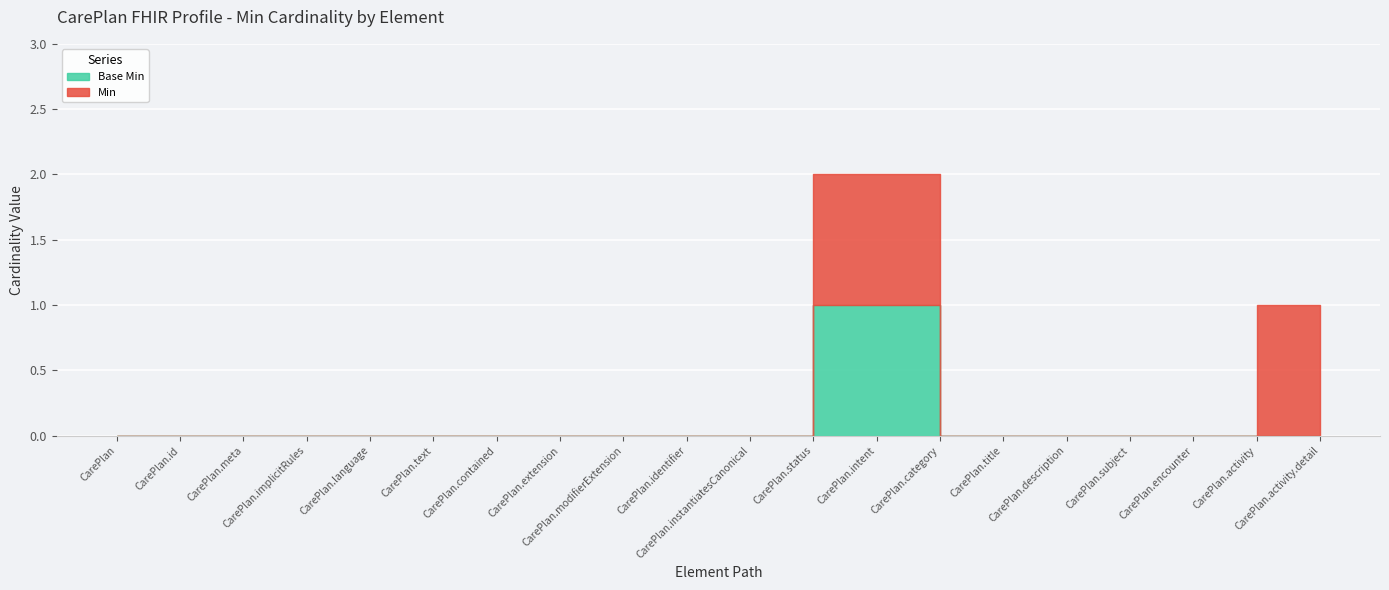

Count the Min values in the range 0 to 1.

20